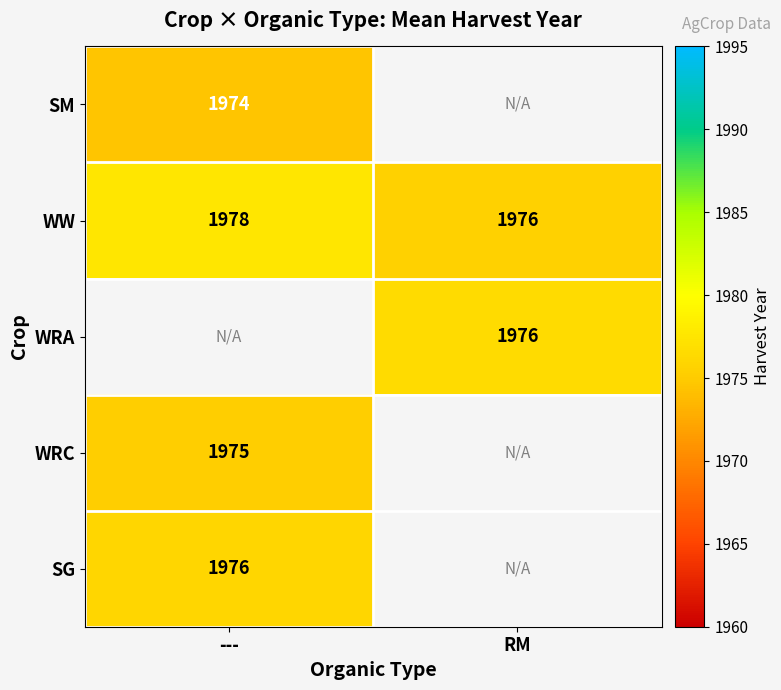

Which category has the highest value in the WW series?

---